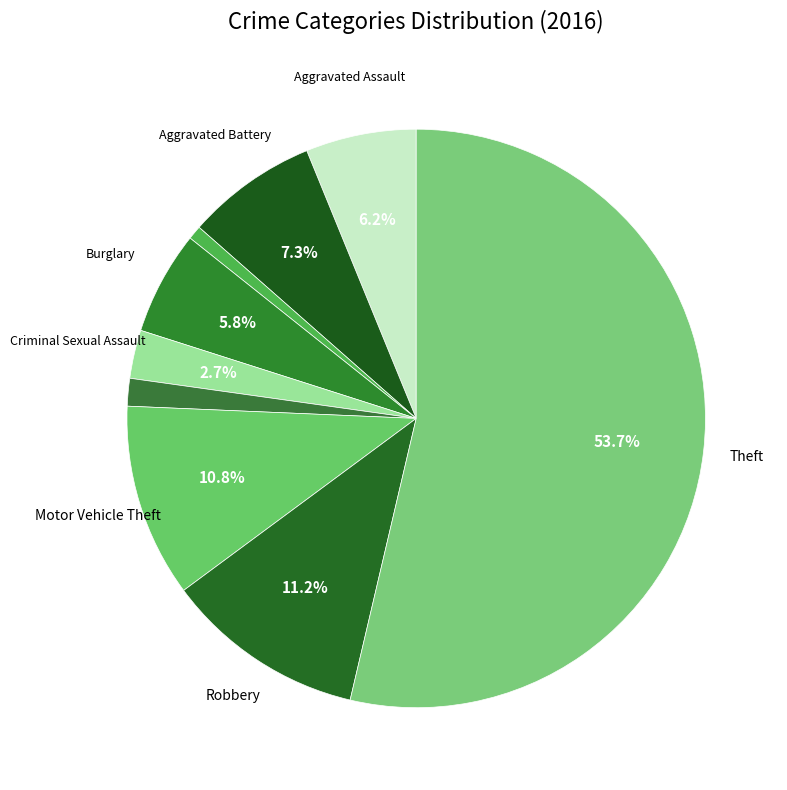

How many slices are in this pie chart?

9